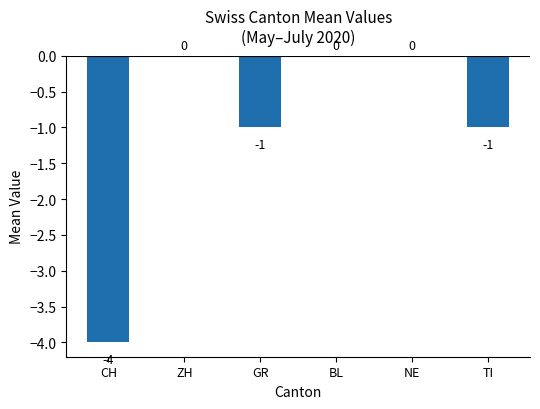

What is the sum of all values?

-6